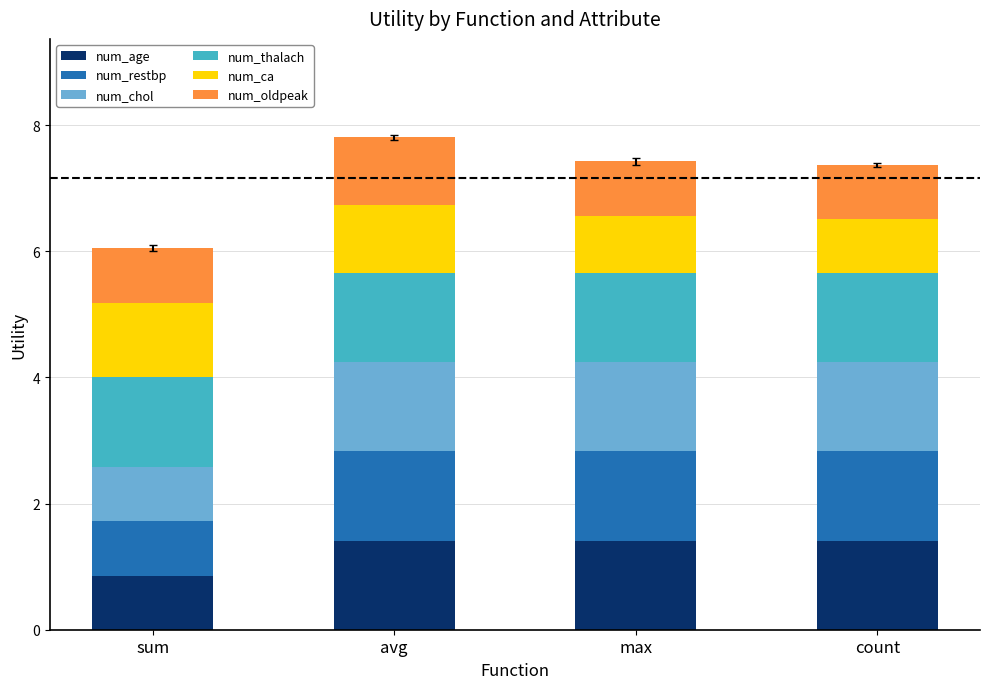

The value of num_age at max is 0.7. True or false?

False